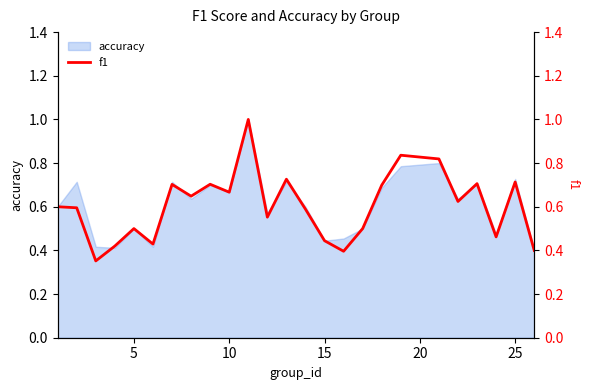

What is the highest value of the accuracy series?

1.0